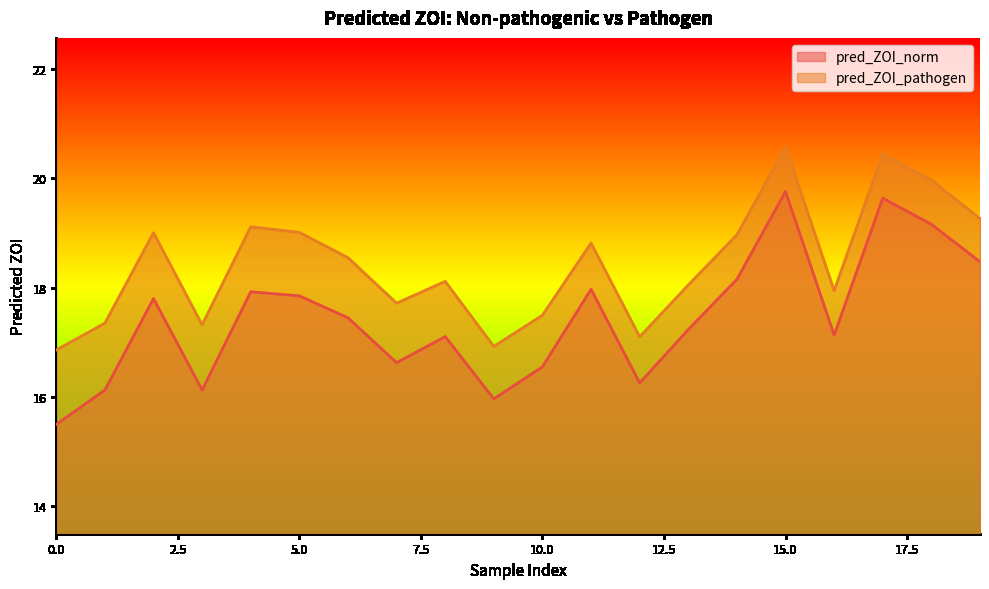

How many values in the pred_ZOI_pathogen series exceed 18?

12